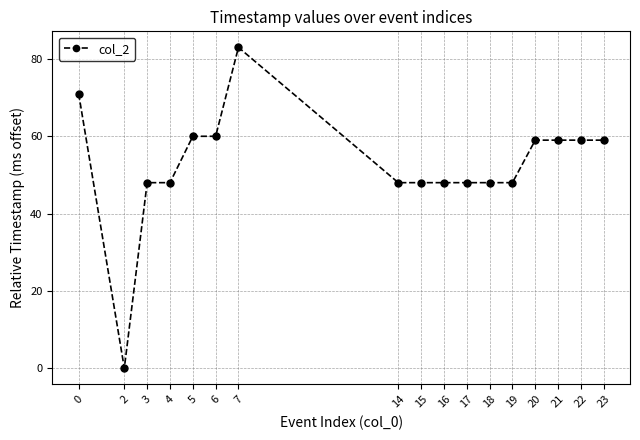

What is the value of the 12th point from the left?

48